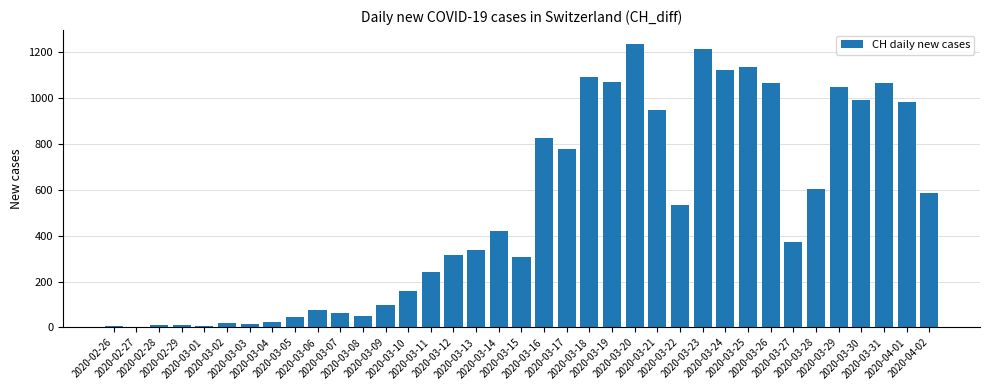

How many bars are there in total?

37